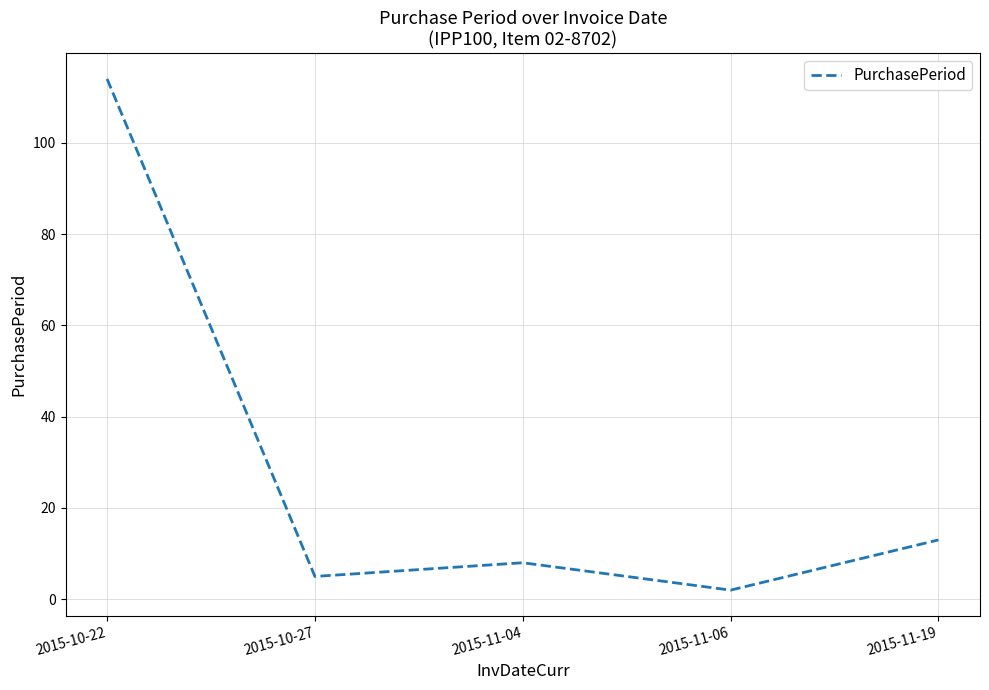

Where does the data first go above 8?

2015-10-22